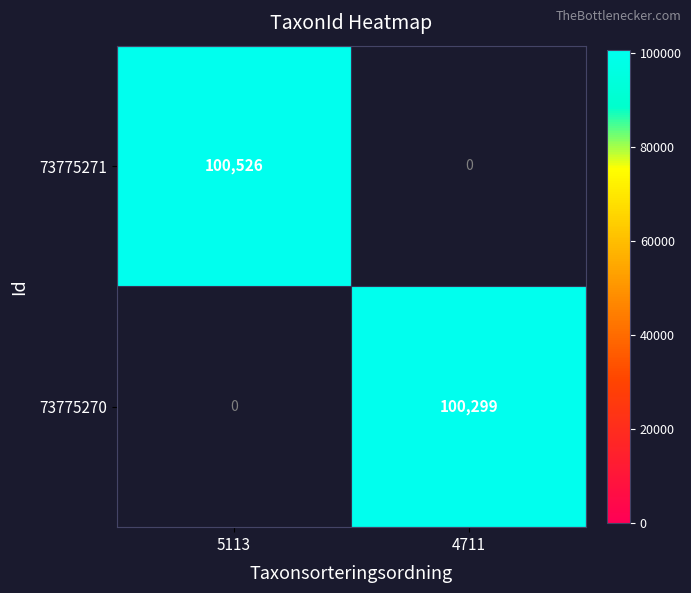

The value of 73775271 at 5113 is 100526. True or false?

True